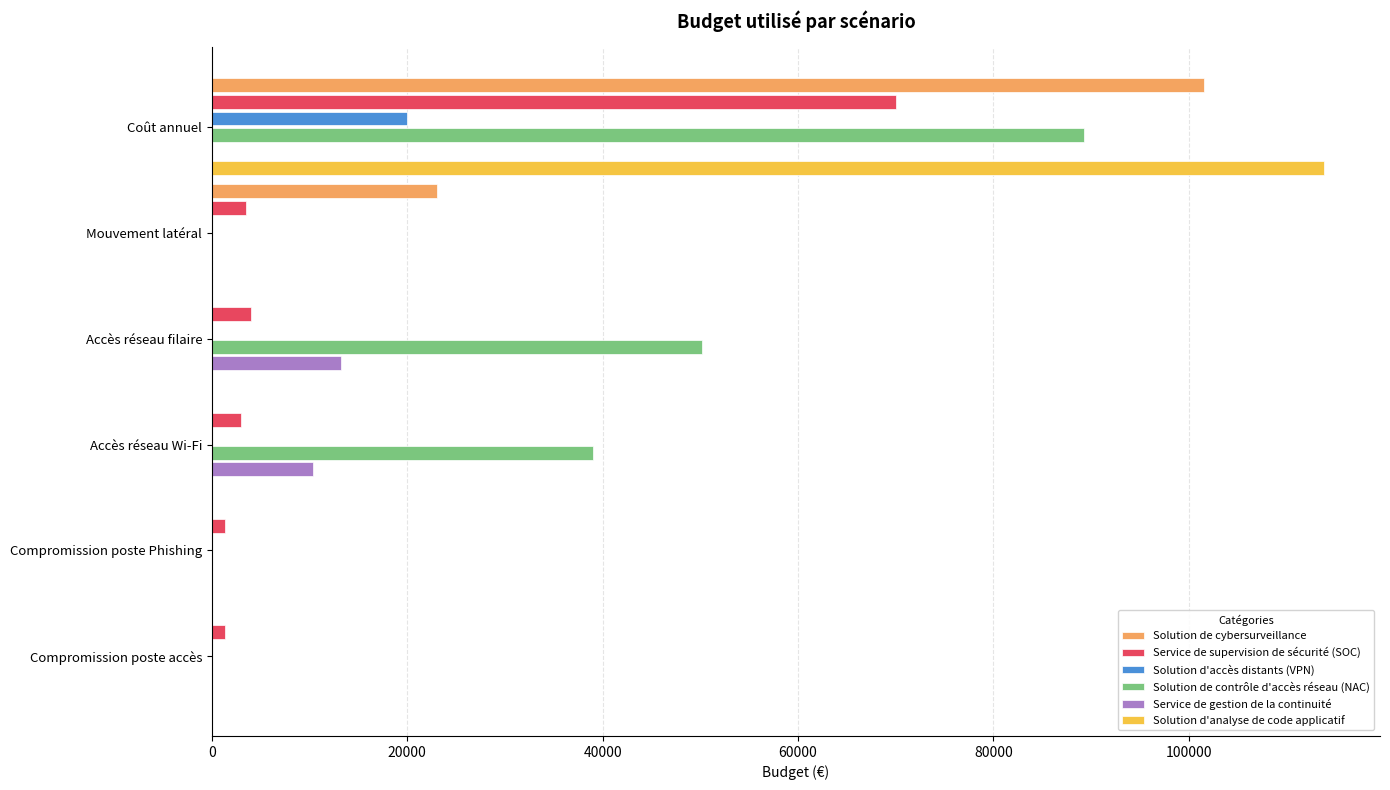

What is the highest value of the Service de gestion de la continuité series?

13266.4